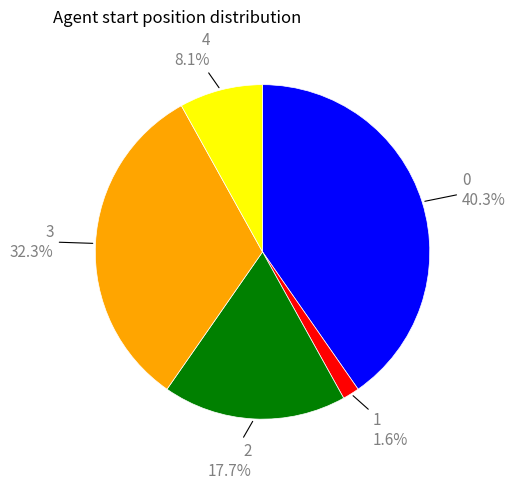

Does any single category account for the majority?

No